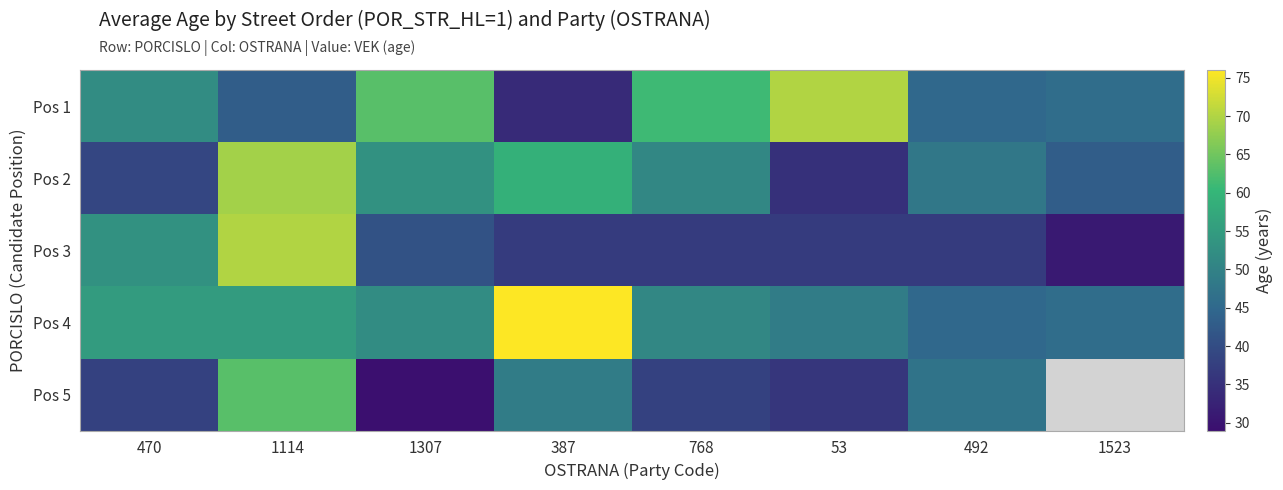

What is the sum of the Pos 5 values at 768 and 1114?

101.0